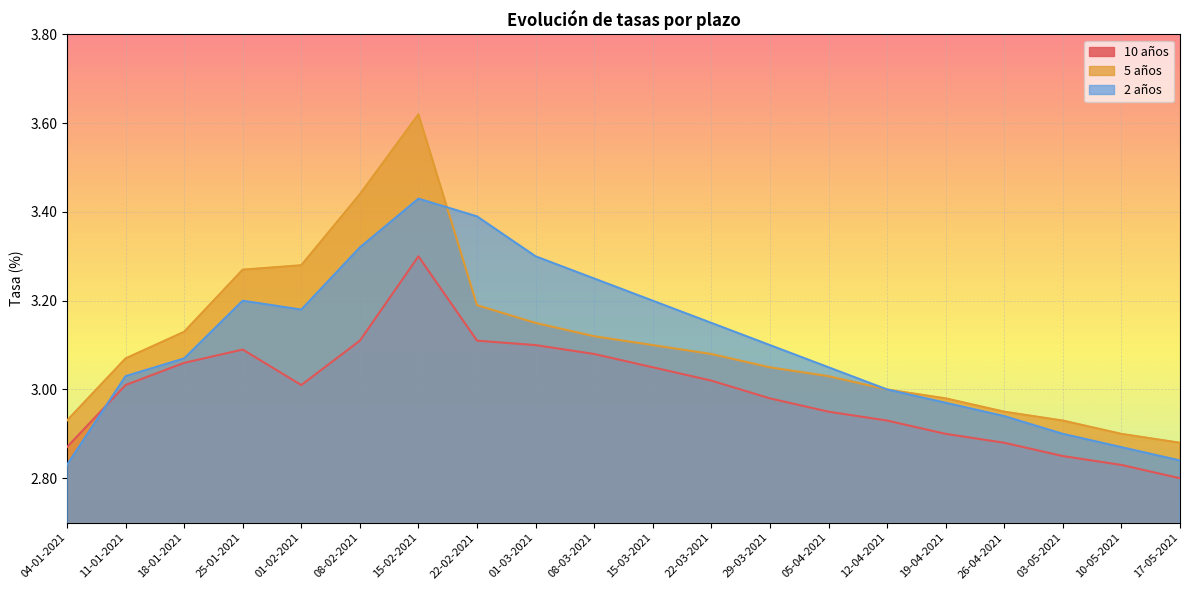

How many lines are shown in the chart?

3